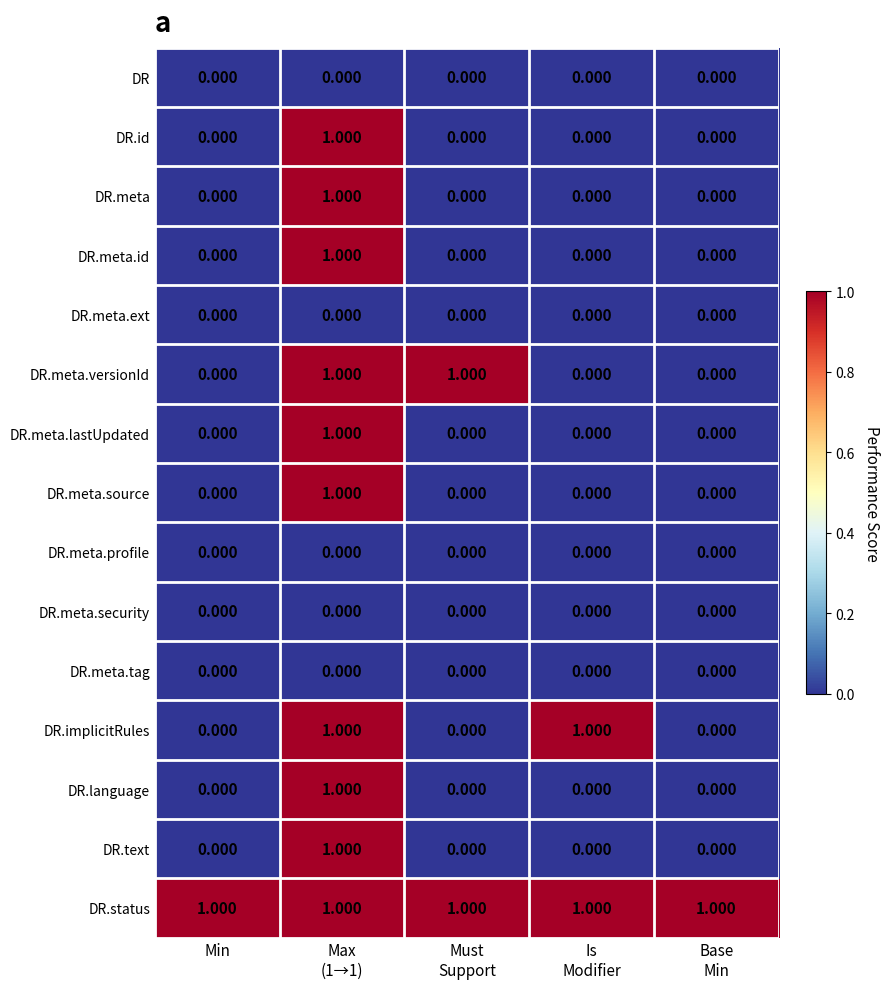

Which category has the highest value across all series?

Max
(1→1)